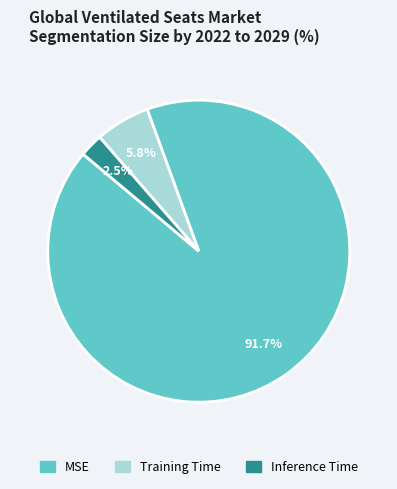

The Training Time slice represents 6% of the pie. True or false?

True